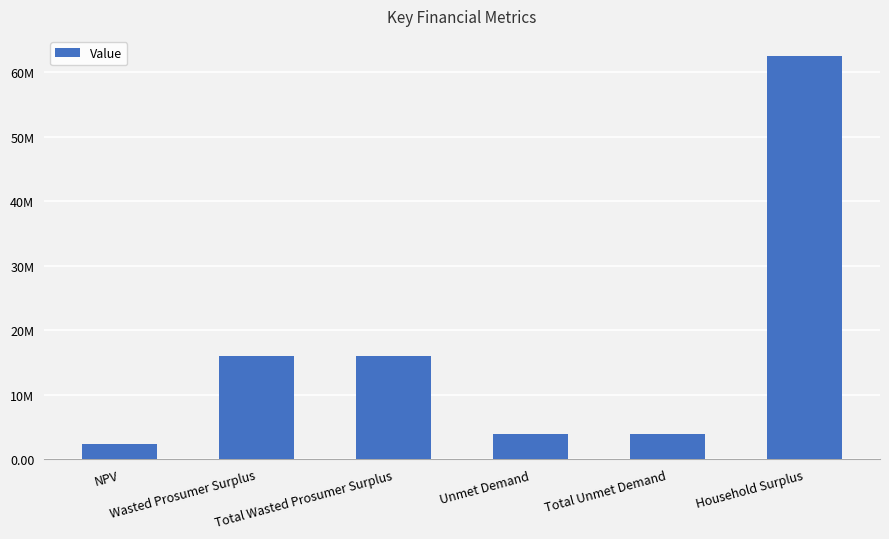

True or false: the data shows 3940022.8 at Unmet Demand.

True